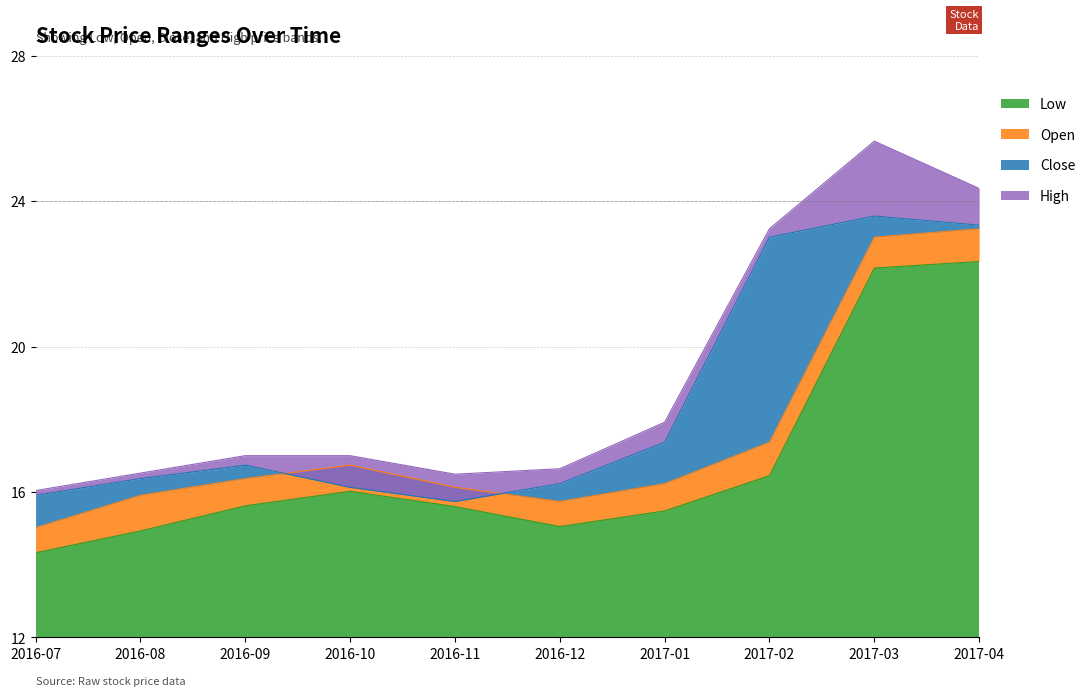

What is the minimum value shown in the chart?

14.3